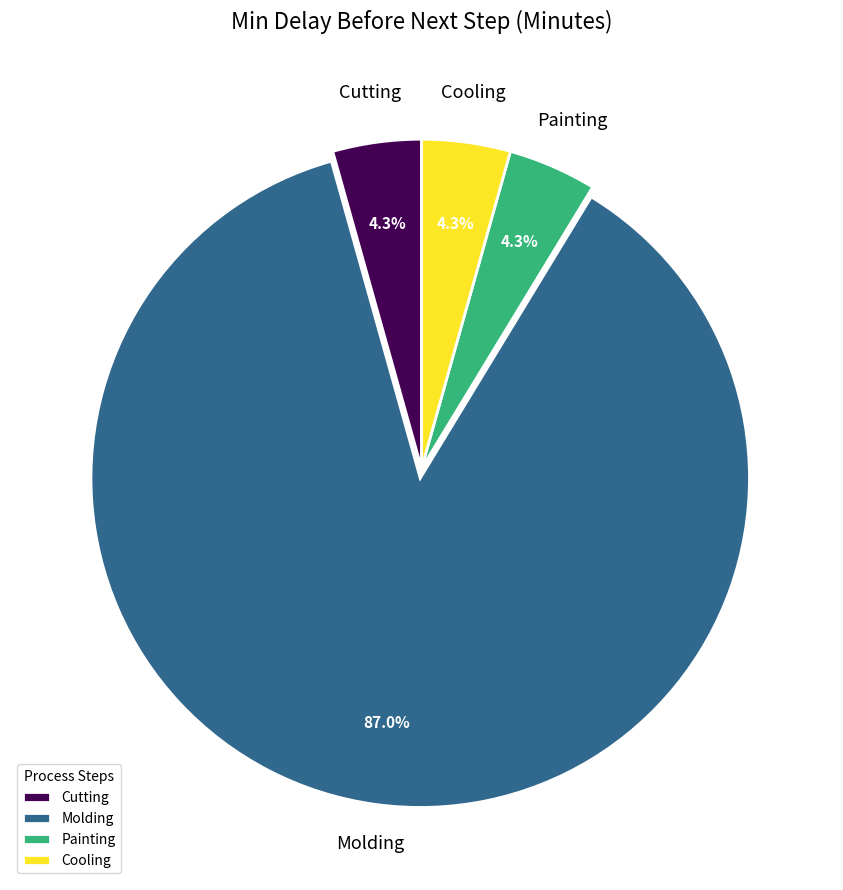

Which category has the biggest portion of the pie?

Molding